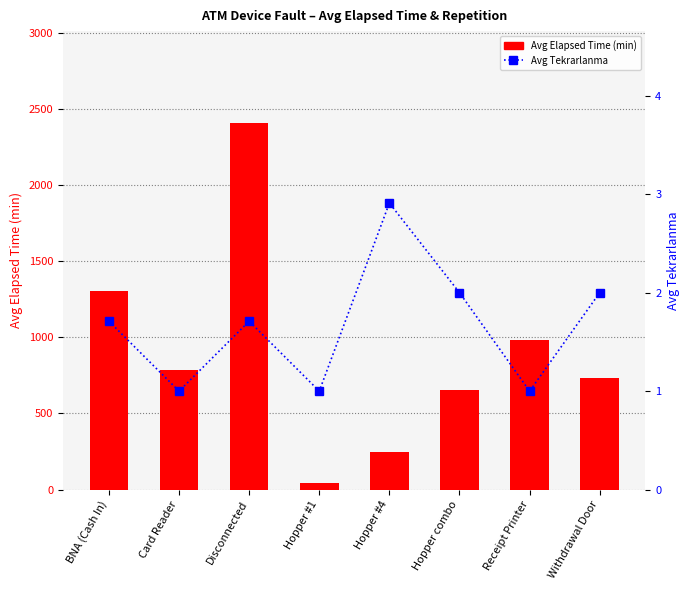

Which has a higher value, Withdrawal Door or Receipt Printer?

Receipt Printer